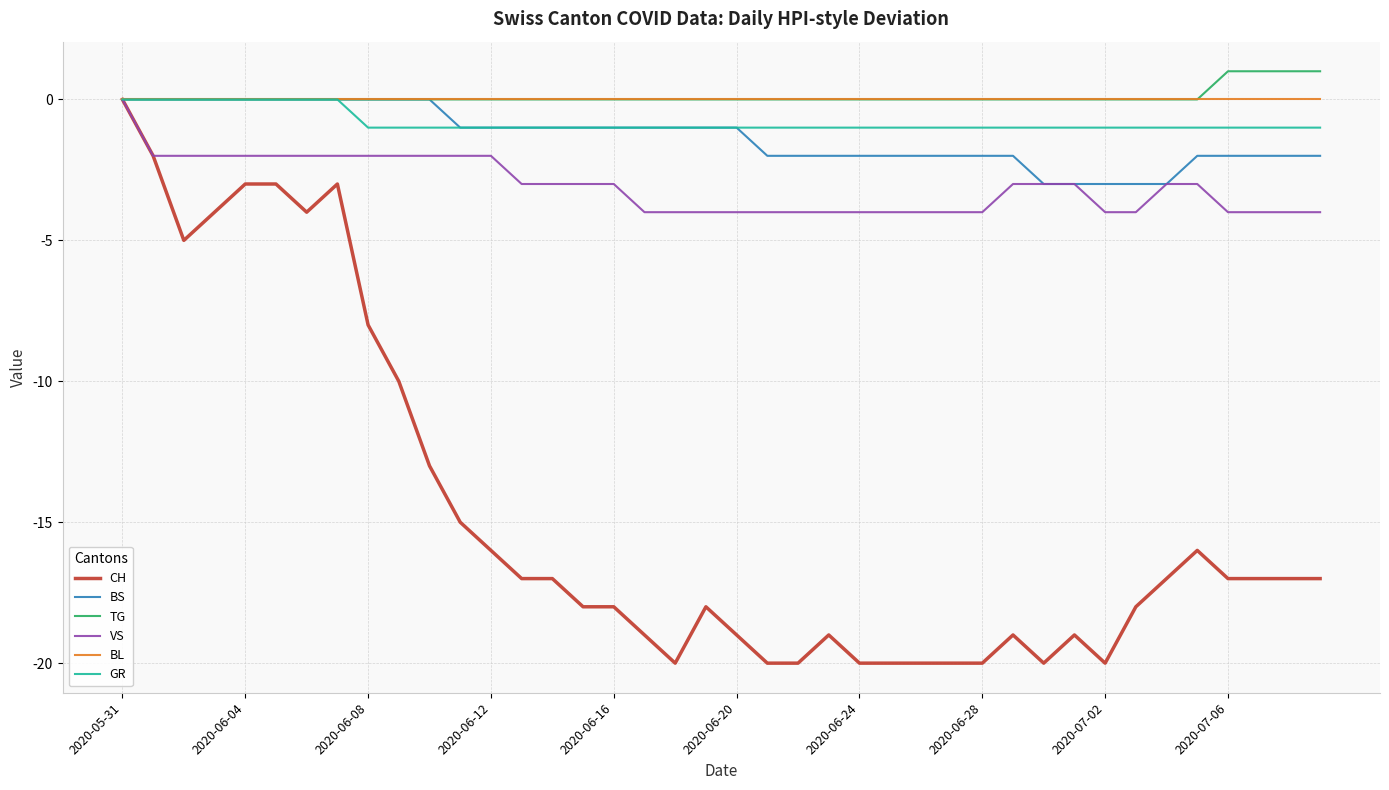

What is the minimum value shown in the chart?

-20